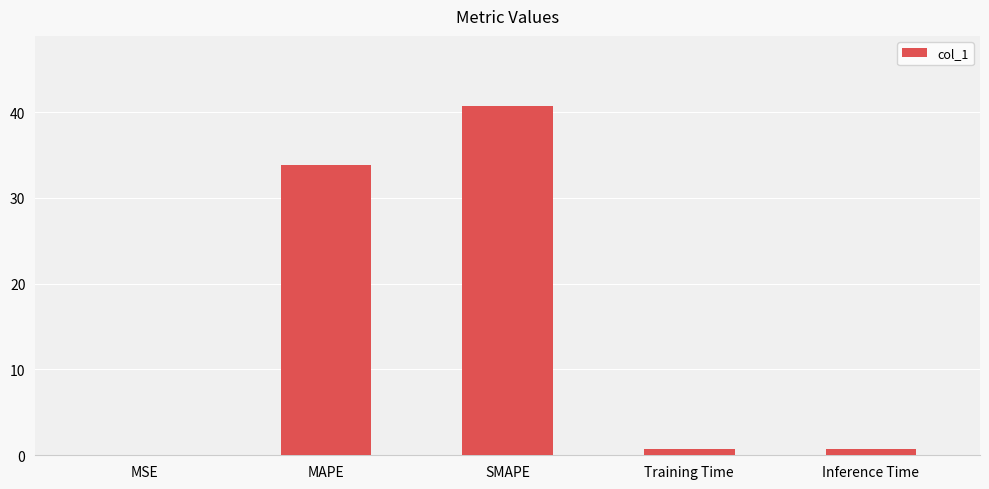

True or false: the data shows 0.0 at MSE.

True